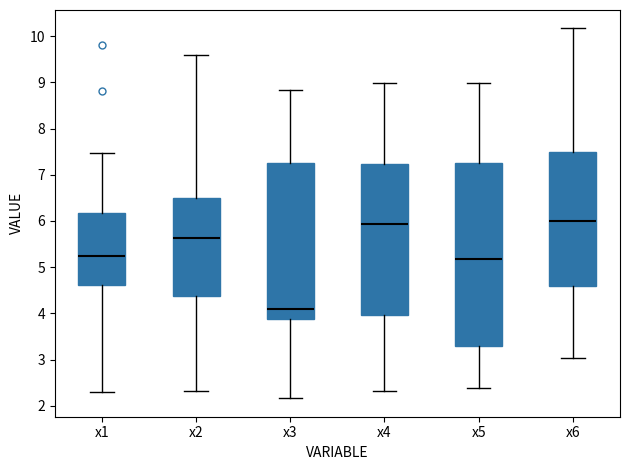

Comparing the boxes themselves (not the whiskers), which one is the tallest?

x5